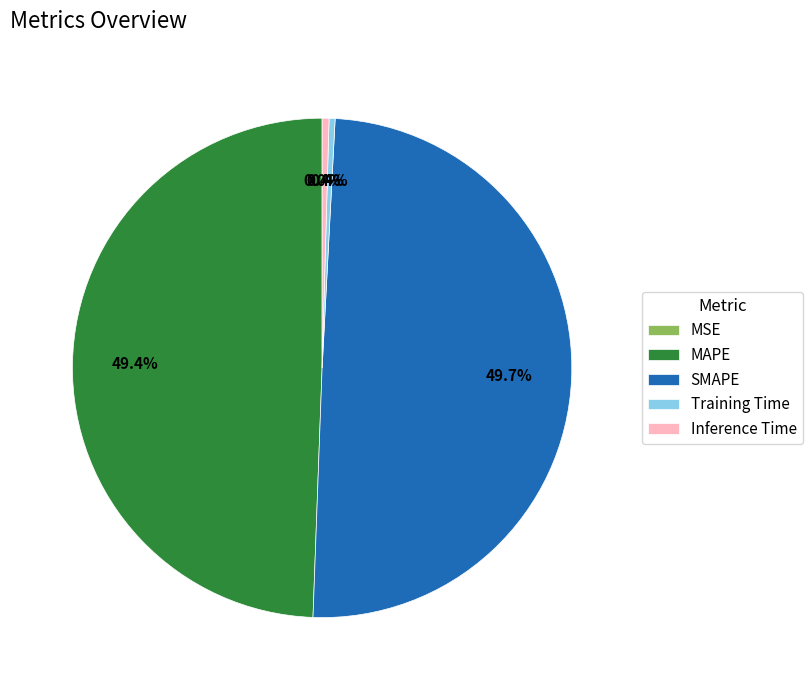

What percentage do Inference Time and SMAPE together represent?

50.2%